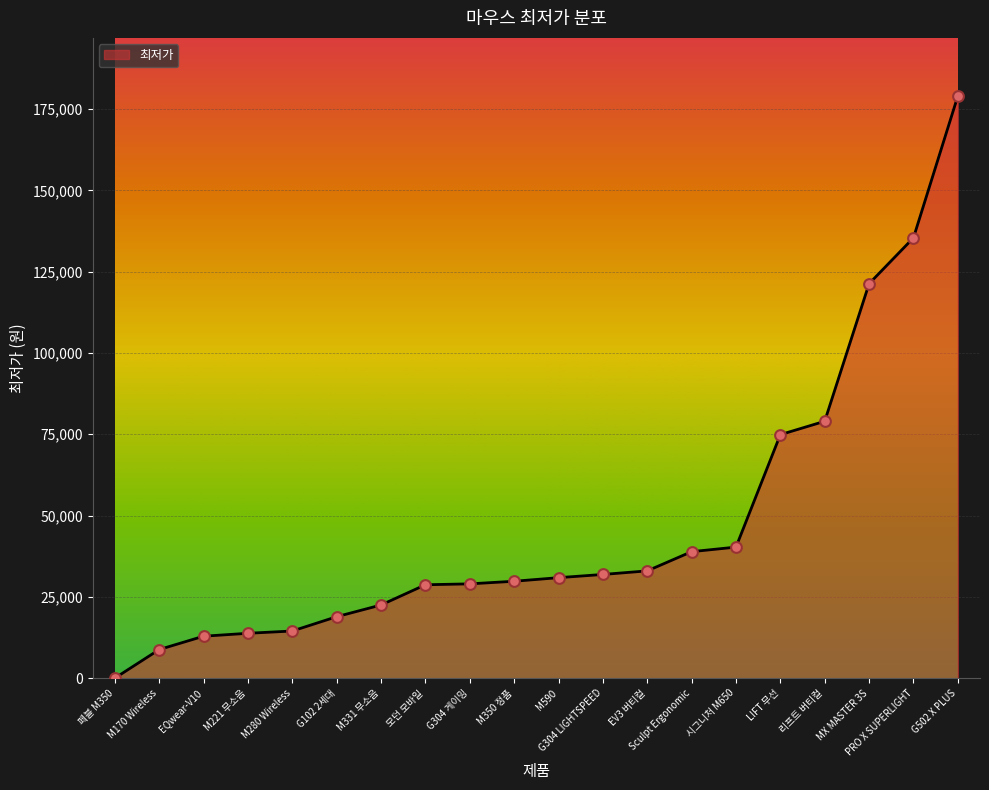

Between G304 LIGHTSPEED and 시그니처 M650, which is larger?

시그니처 M650